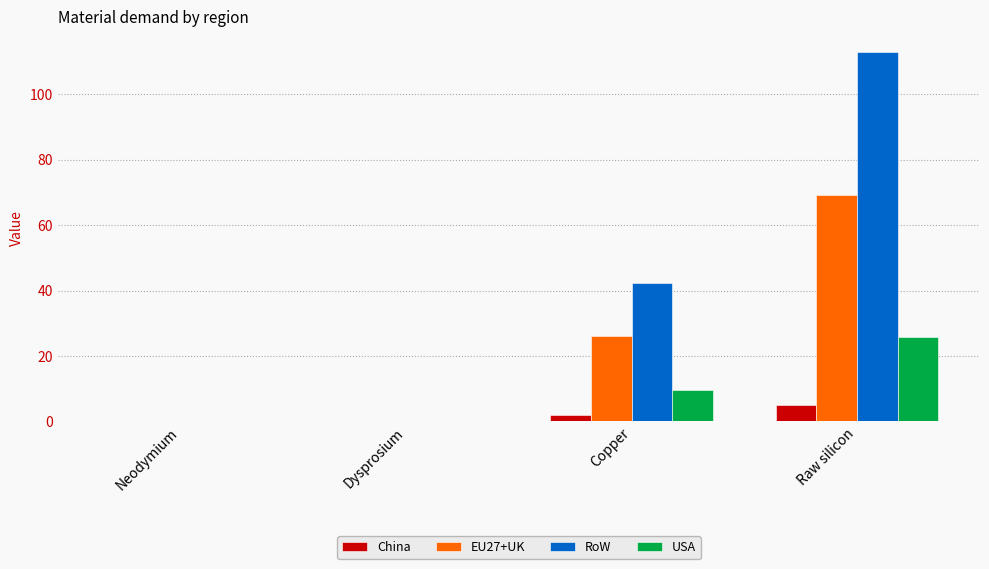

How many data points in USA are above 9?

2